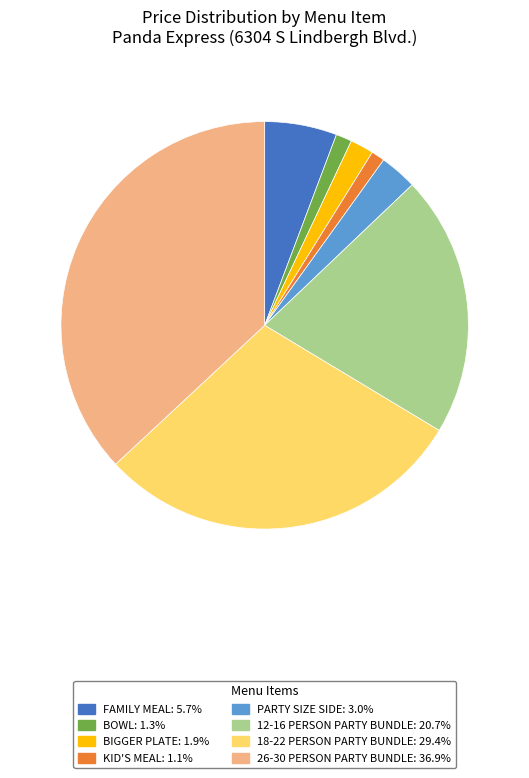

Does any single category account for the majority?

No